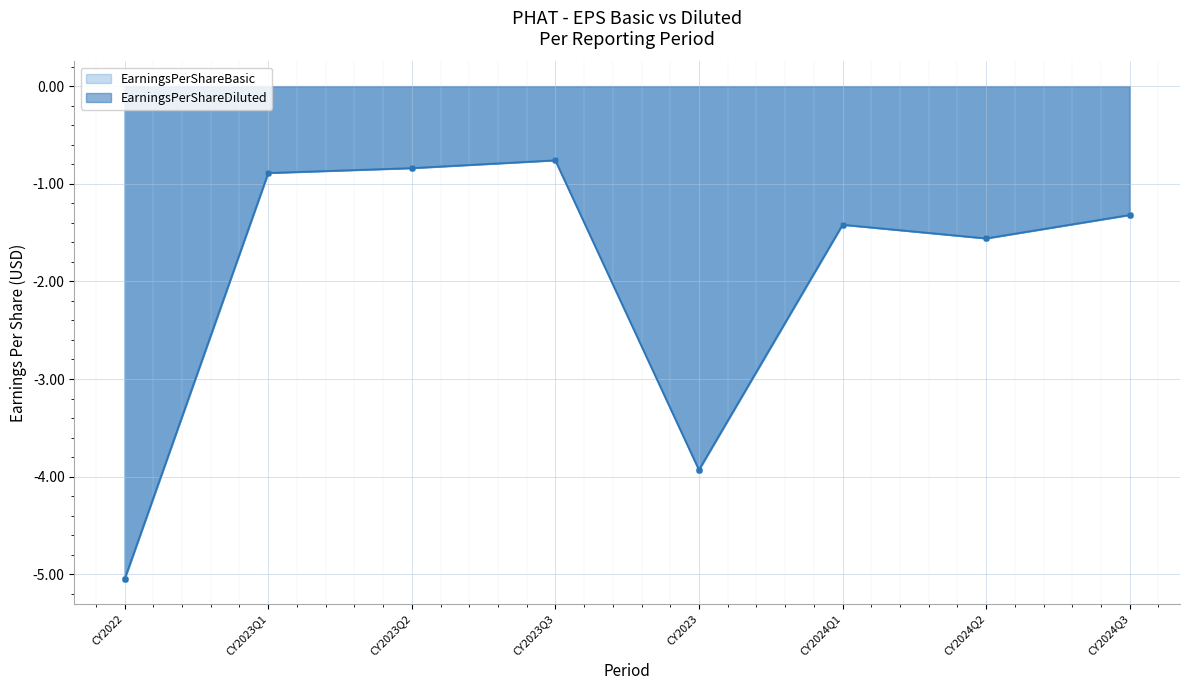

Reading left to right, transcribe all the data shown in this chart.

EarningsPerShareBasic: CY2022=-5.0	CY2023Q1=-0.9	CY2023Q2=-0.8	CY2023Q3=-0.8	CY2023=-3.9	CY2024Q1=-1.4	CY2024Q2=-1.6	CY2024Q3=-1.3
EarningsPerShareDiluted: CY2022=-5.0	CY2023Q1=-0.9	CY2023Q2=-0.8	CY2023Q3=-0.8	CY2023=-3.9	CY2024Q1=-1.4	CY2024Q2=-1.6	CY2024Q3=-1.3